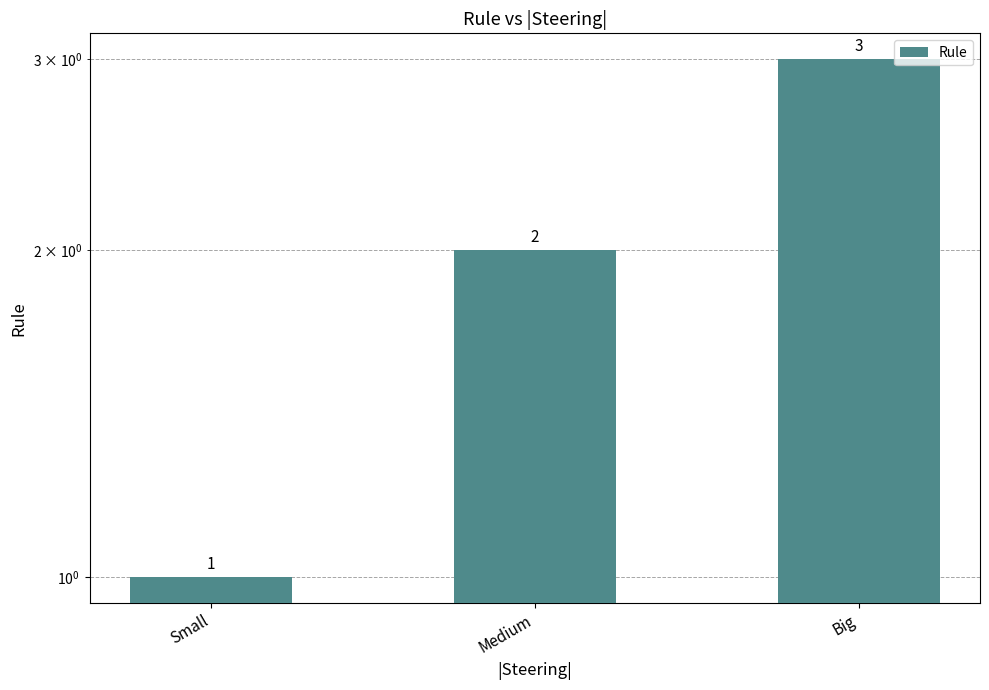

List the labels in order of value, smallest first.

Small, Medium, Big